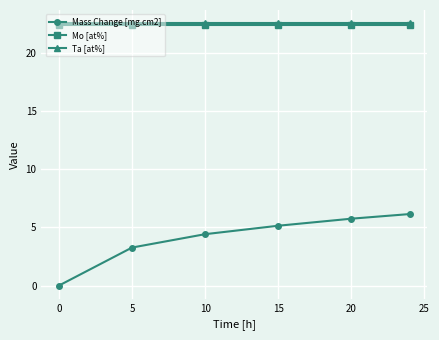

Which series has the largest range (max minus min)?

Mass Change [mg.cm2]